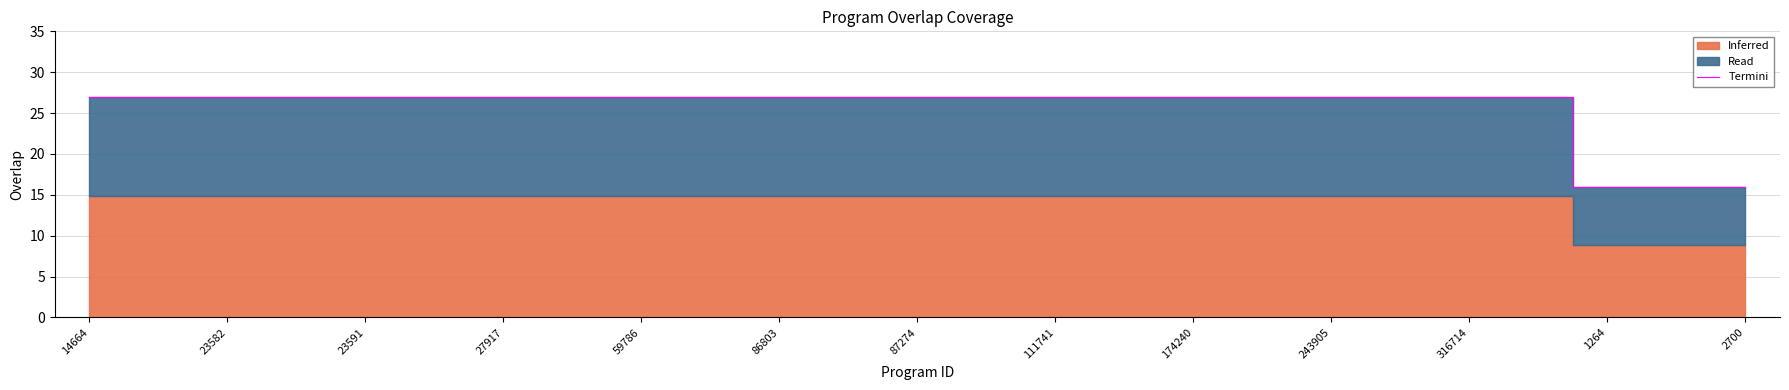

The Termini series shows 42 at 243905. True or false?

False